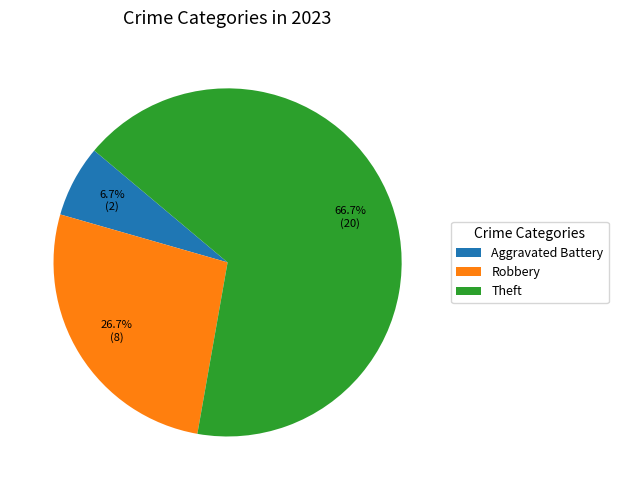

What percentage do Theft and Robbery together represent?

93.3%